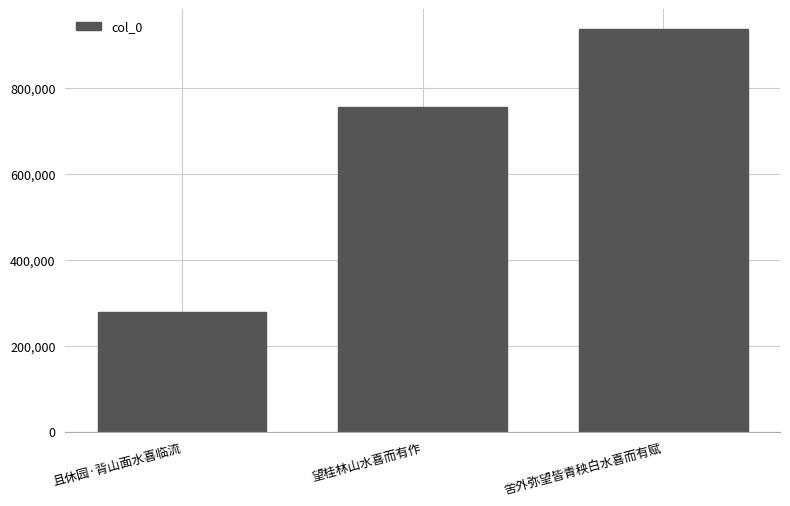

What is the label of the 2nd bar from the left?

望桂林山水喜而有作